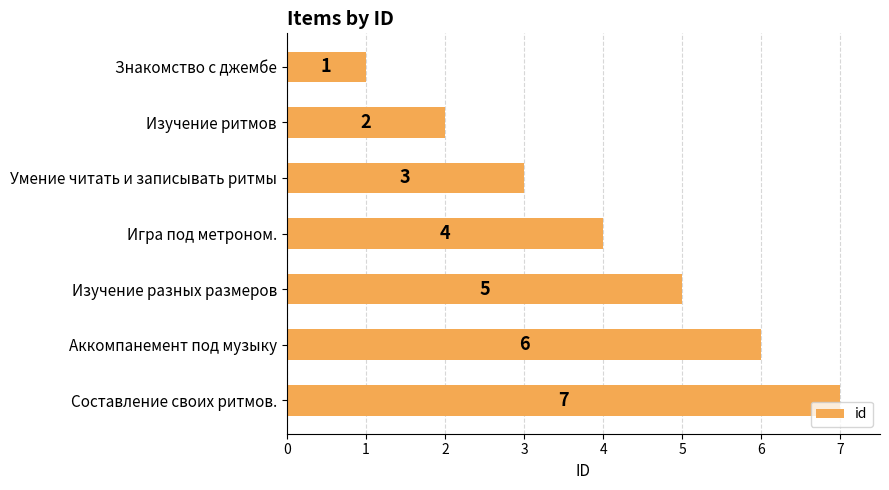

How many values are between 2 and 6?

5